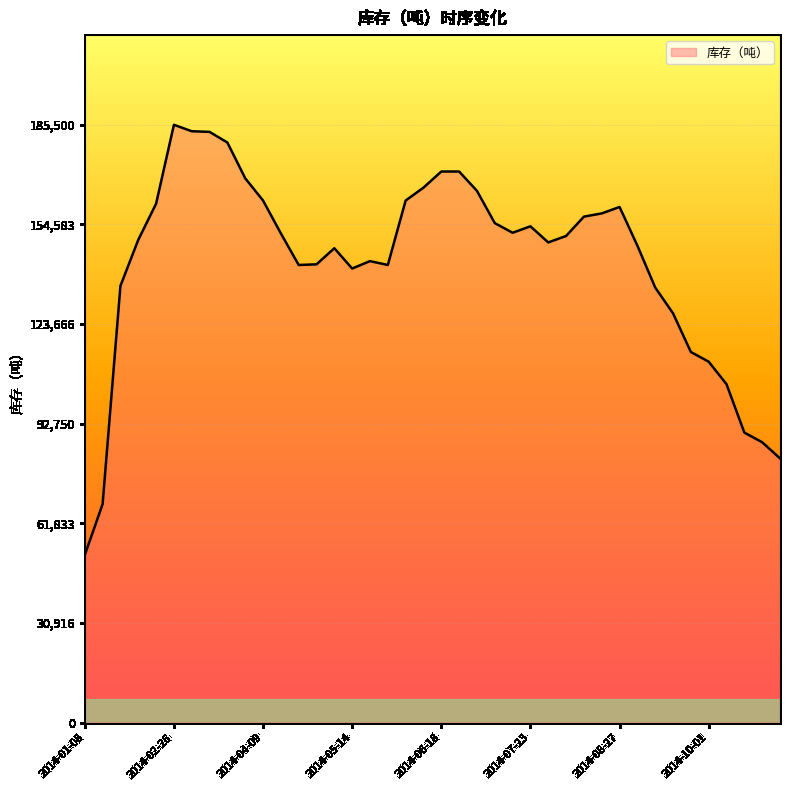

What is the smallest value displayed?

52000